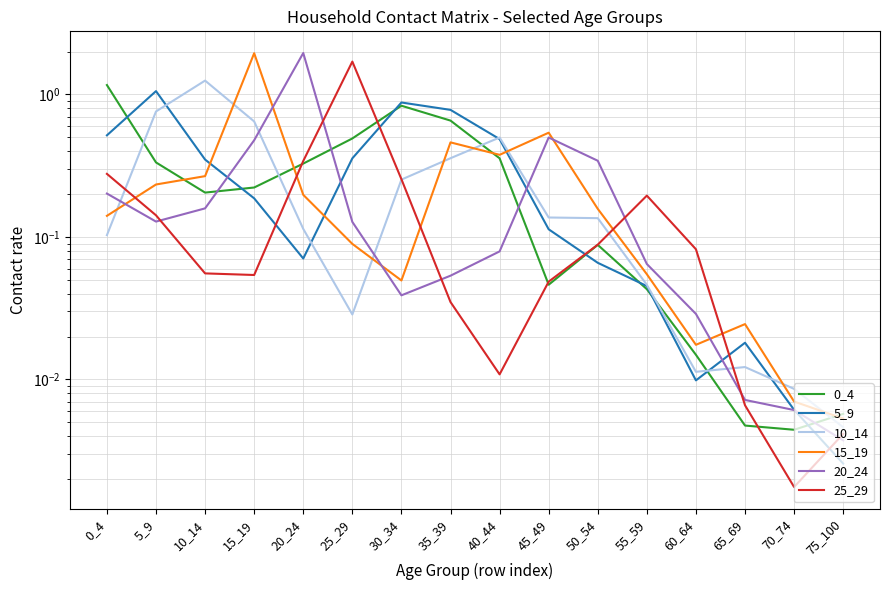

Is it true that 10_14 equals 0.8 at 5_9?

True